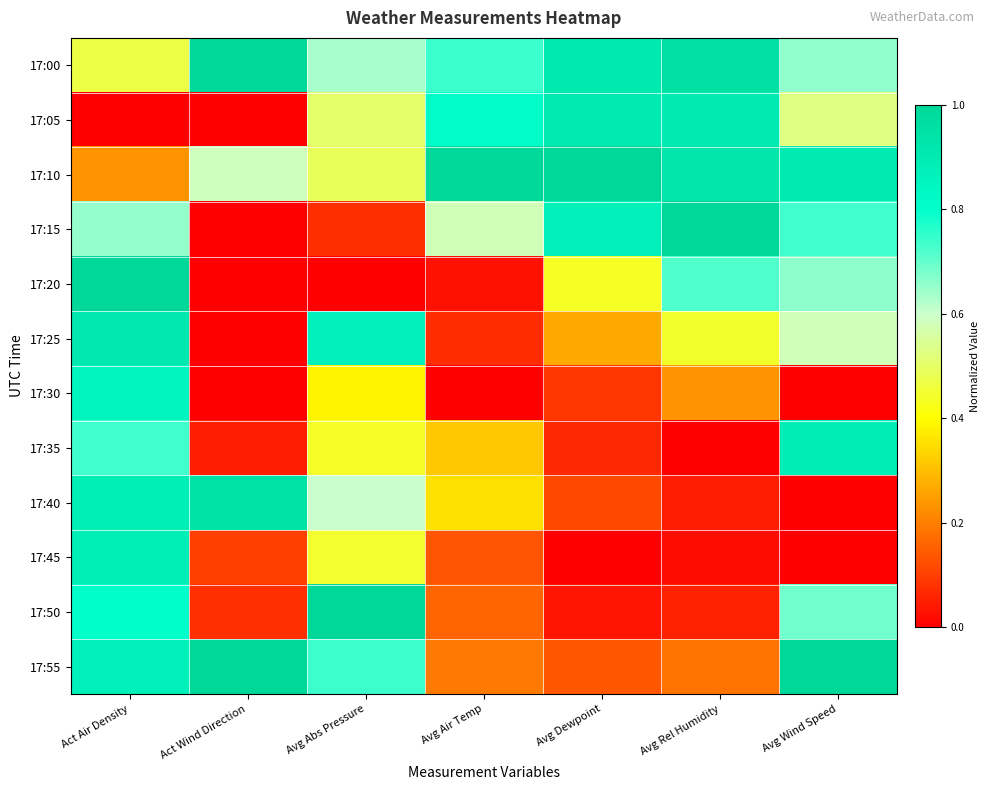

How many series are shown in this chart?

12